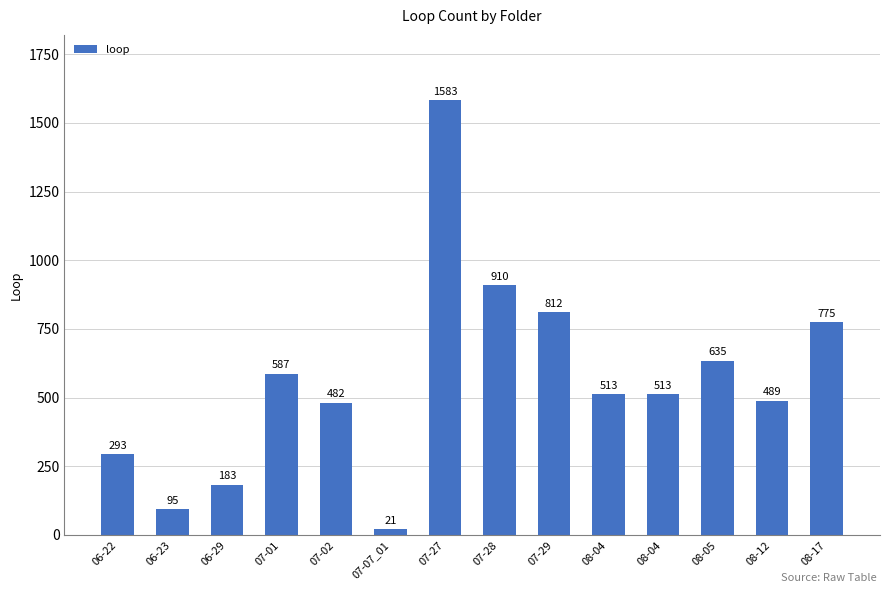

Which has a higher value, 06-29 or 07-28?

07-28